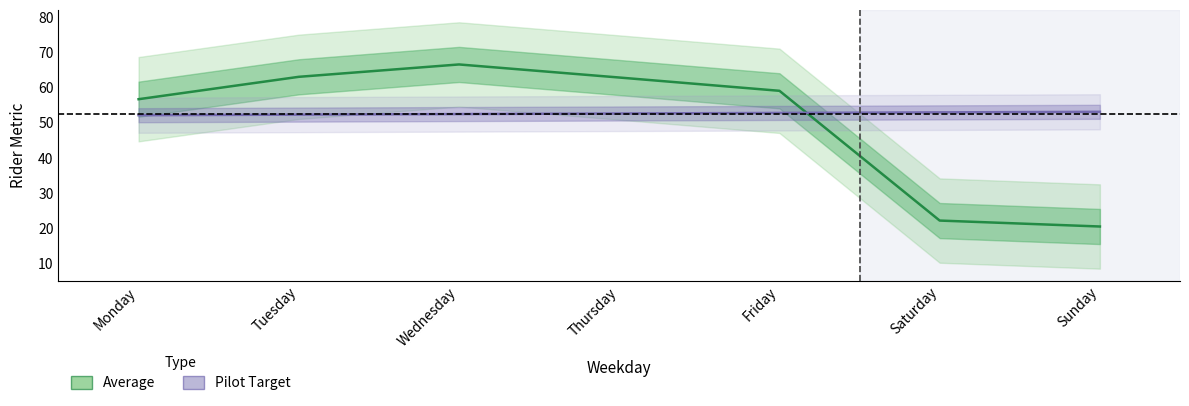

What are all the series names shown in the legend?

Average, Pilot Target